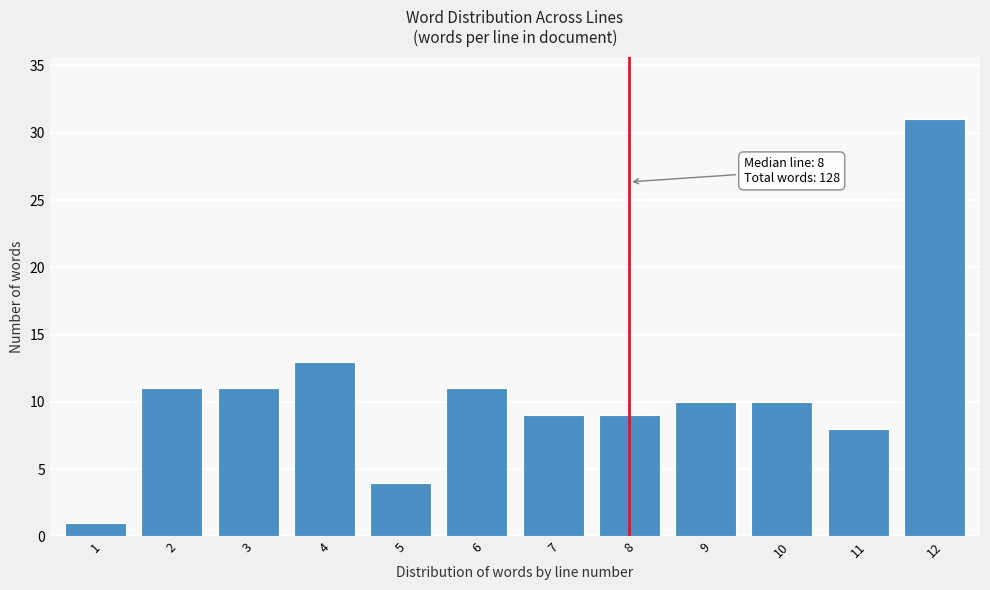

Reading right to left, transcribe all the data shown in this chart.

31	8	10	10	9	9	11	4	13	11	11	1